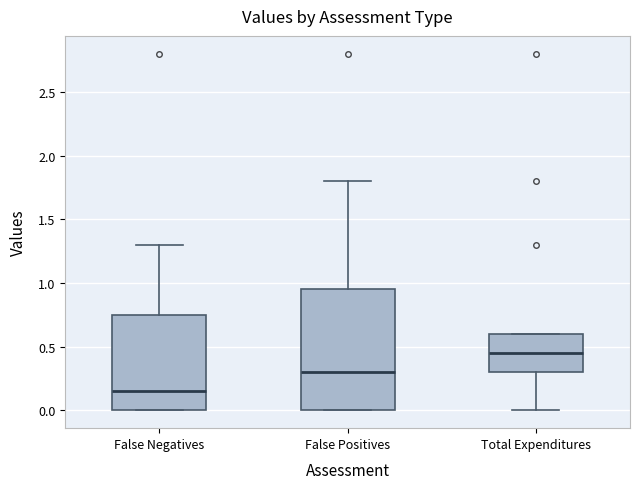

Which box's median line is the highest?

Total Expenditures